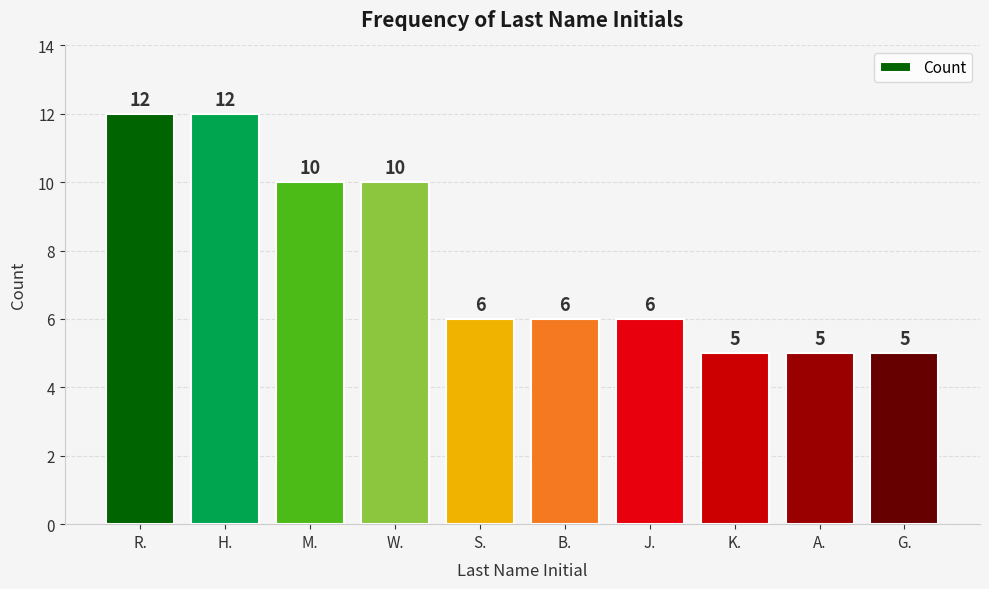

What is the difference between the values at A. and W.?

5